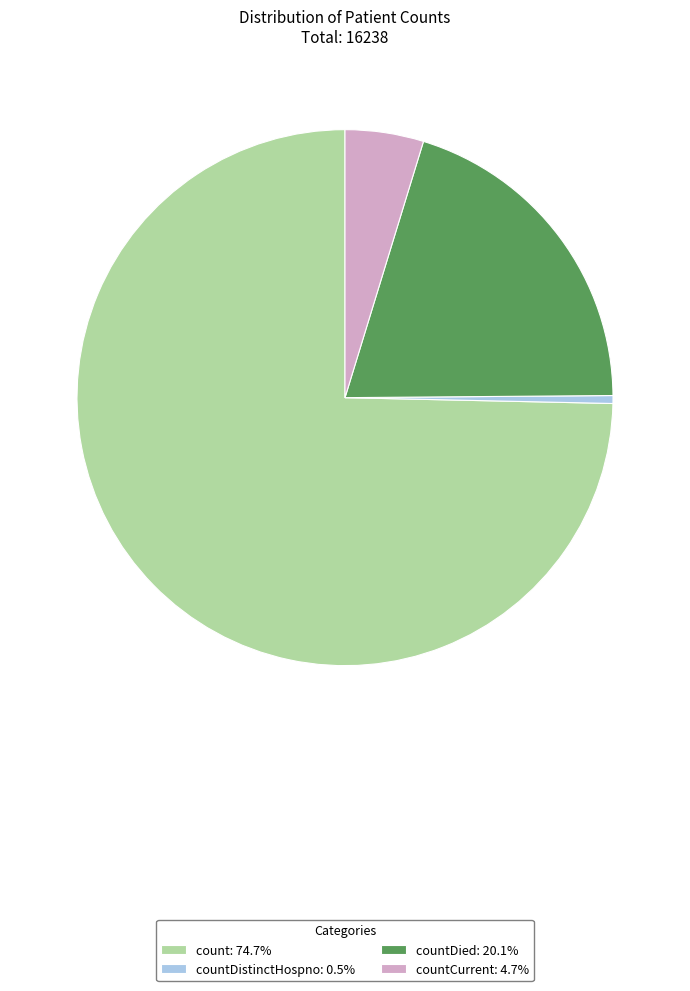

Does countDistinctHospno: 0.5% account for over 50% of the chart?

No